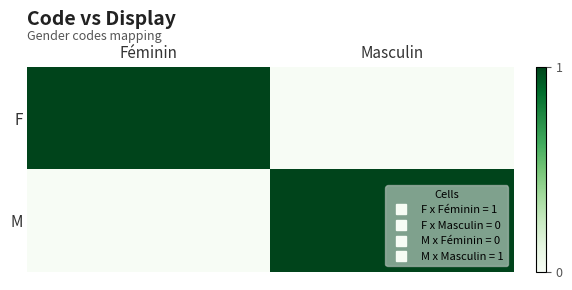

What is the spread (max minus min) of values at Féminin?

1